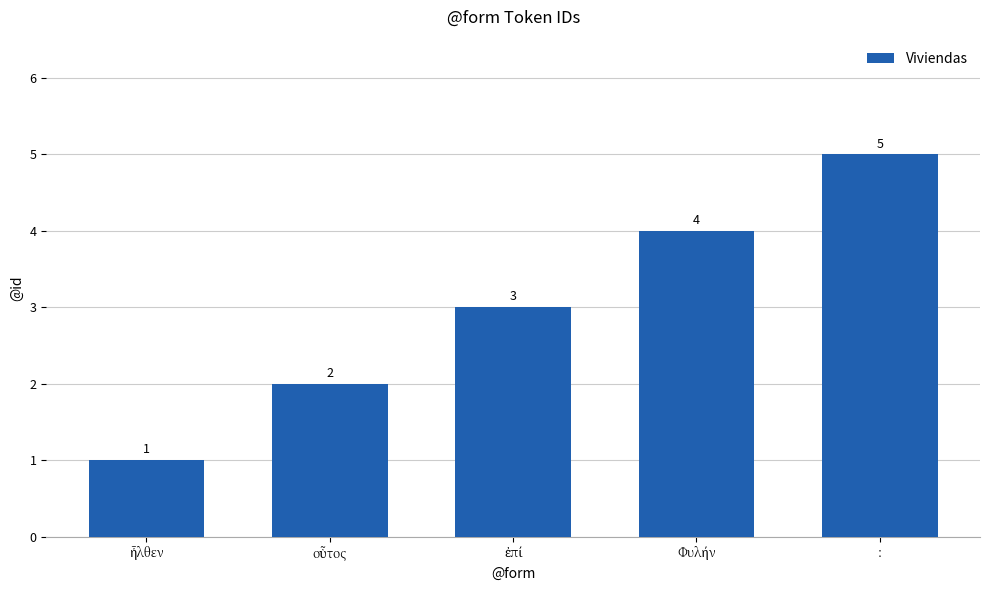

What is the value of the 2nd bar from the left?

2